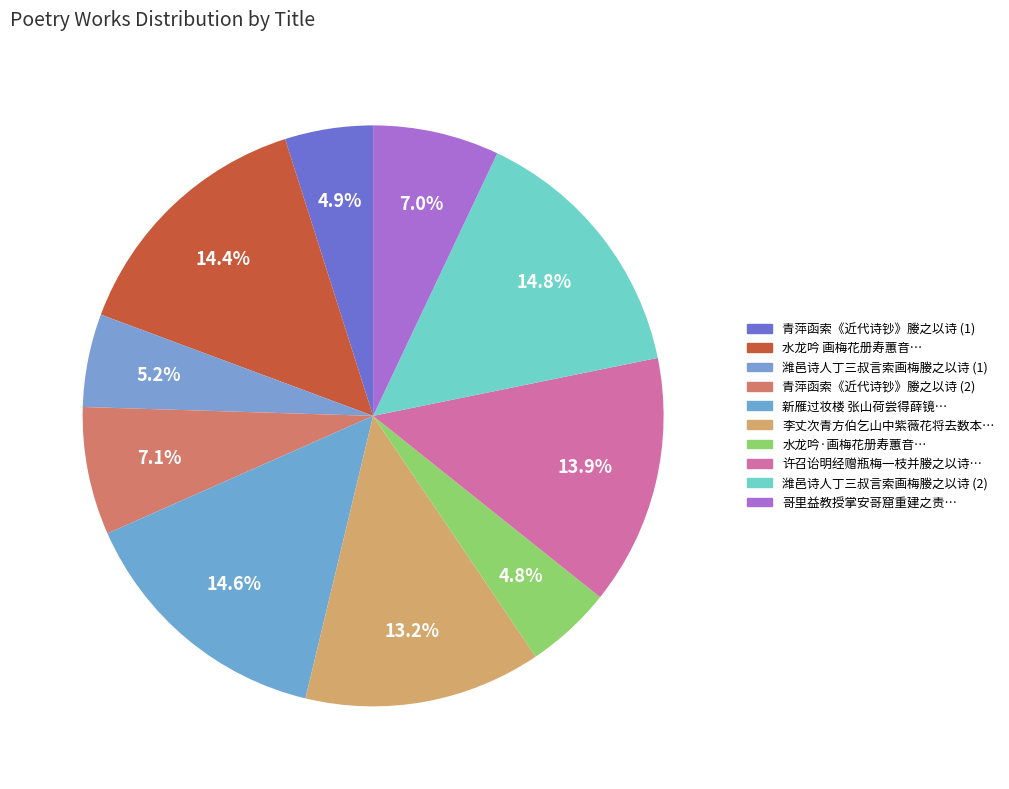

How many segments does this pie chart have?

10